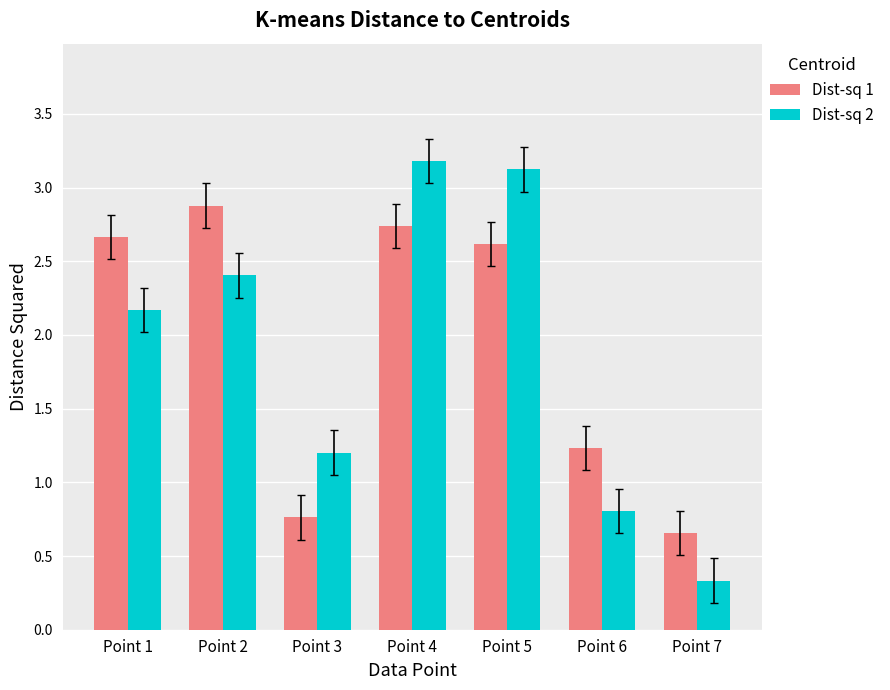

What is the highest value of the Dist-sq 2 series?

3.2